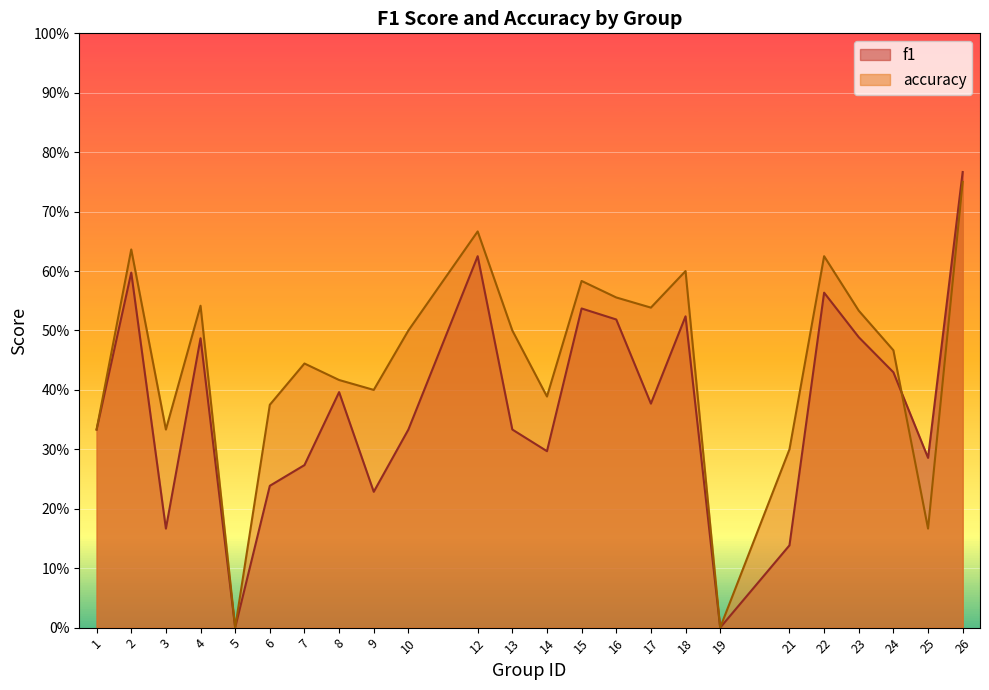

What is the value of the f1 point at the 9th from the left?

0.2